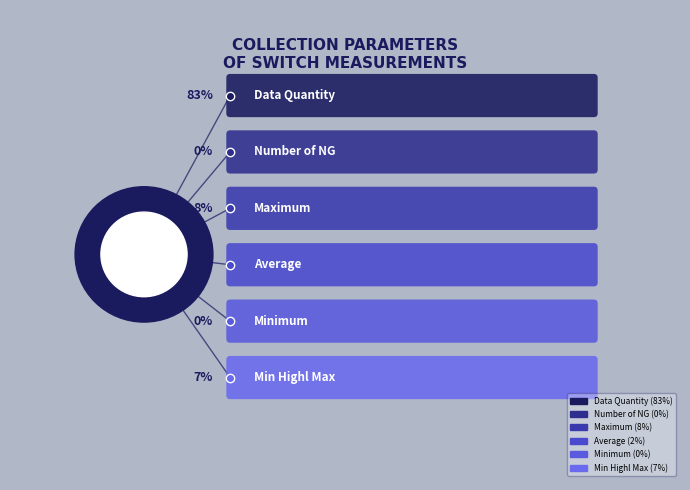

The Data Quantity slice represents 90% of the pie. True or false?

False